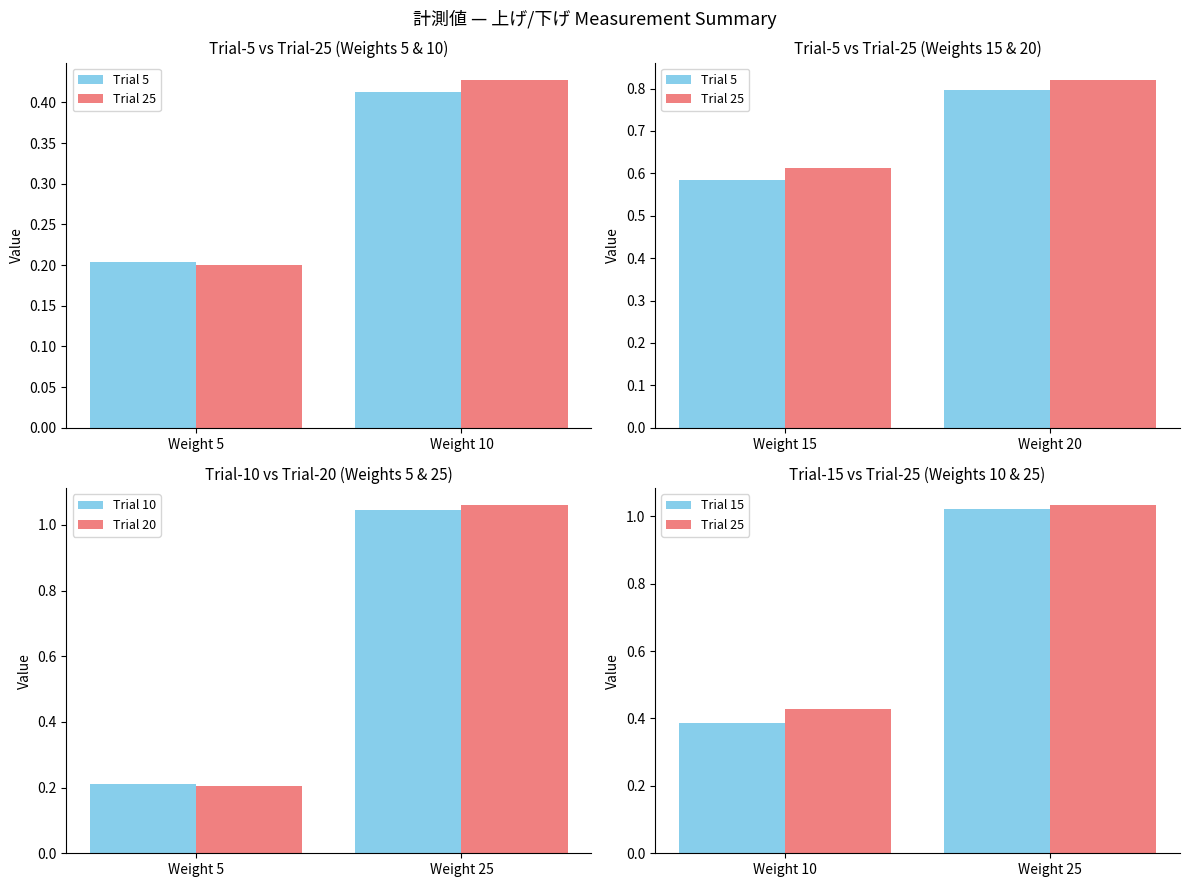

Which series has the widest spread of values?

Trial 20